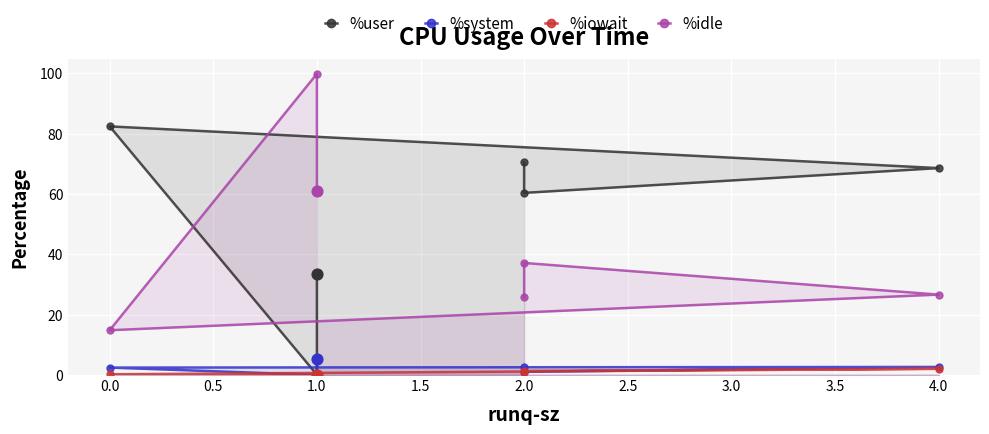

Which series has the largest Y range (max minus min)?

%idle